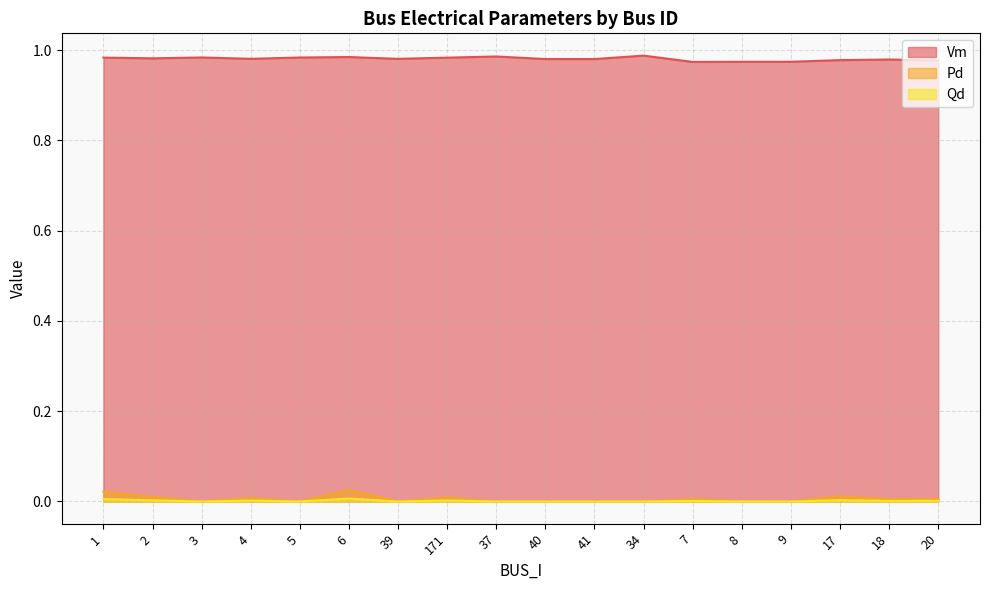

At which category is the sum across all series the highest?

6